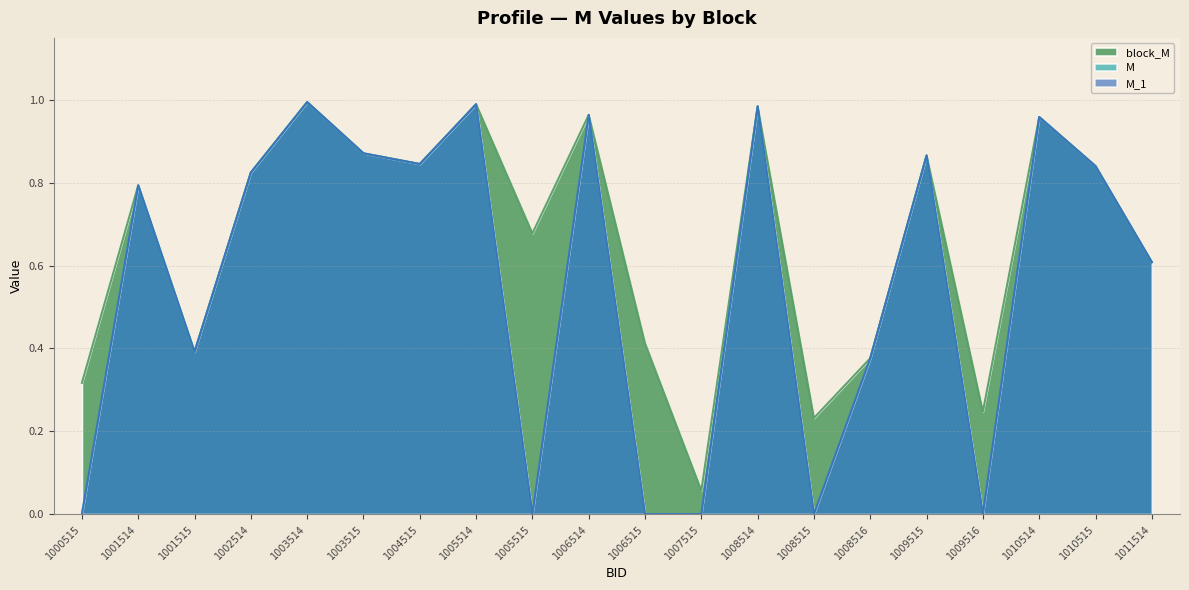

Reading left to right, transcribe all the data shown in this chart.

block_M: 0.3	0.8	0.4	0.8	1.0	0.9	0.8	1.0	0.7	1.0	0.4	0.1	1.0	0.2	0.4	0.9	0.2	1.0	0.8	0.6
M: 0.0	0.8	0.4	0.8	1.0	0.9	0.8	1.0	0.0	1.0	0.0	0.0	1.0	0.0	0.4	0.9	0.0	1.0	0.8	0.6
M_1: 0.0	0.8	0.4	0.8	1.0	0.9	0.8	1.0	0.0	1.0	0.0	0.0	1.0	0.0	0.4	0.9	0.0	1.0	0.8	0.6